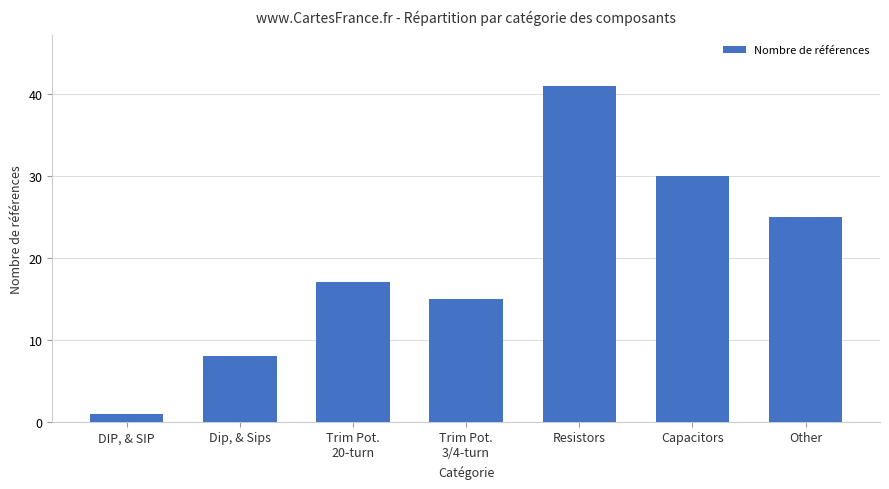

How many values are below 17?

3